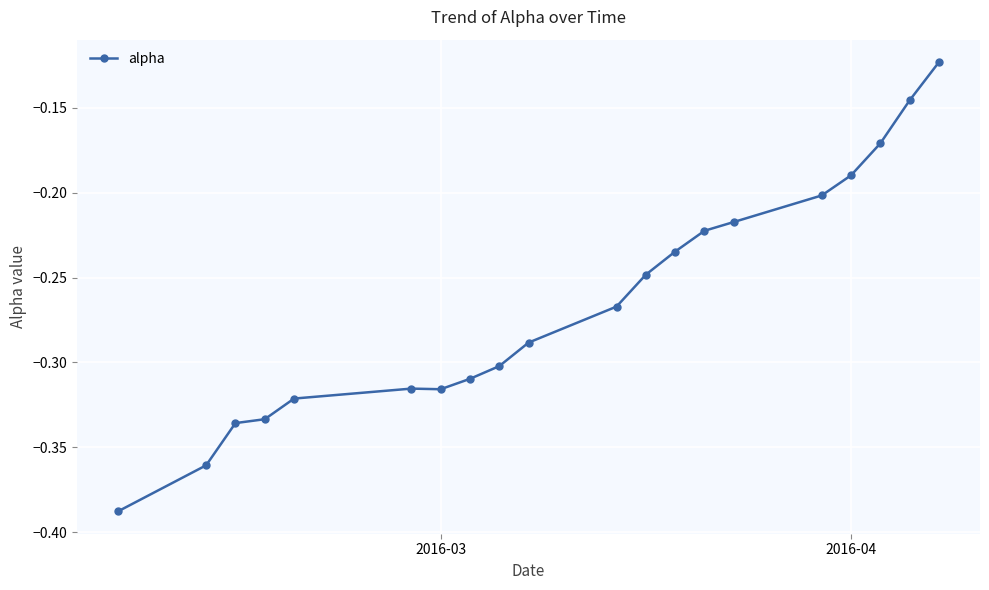

What is the difference between the maximum and minimum values?

0.3